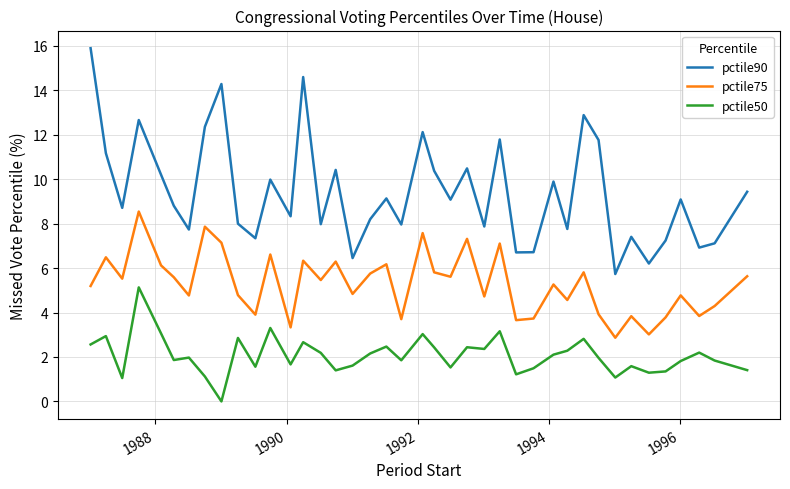

What is the greatest value displayed?

15.9